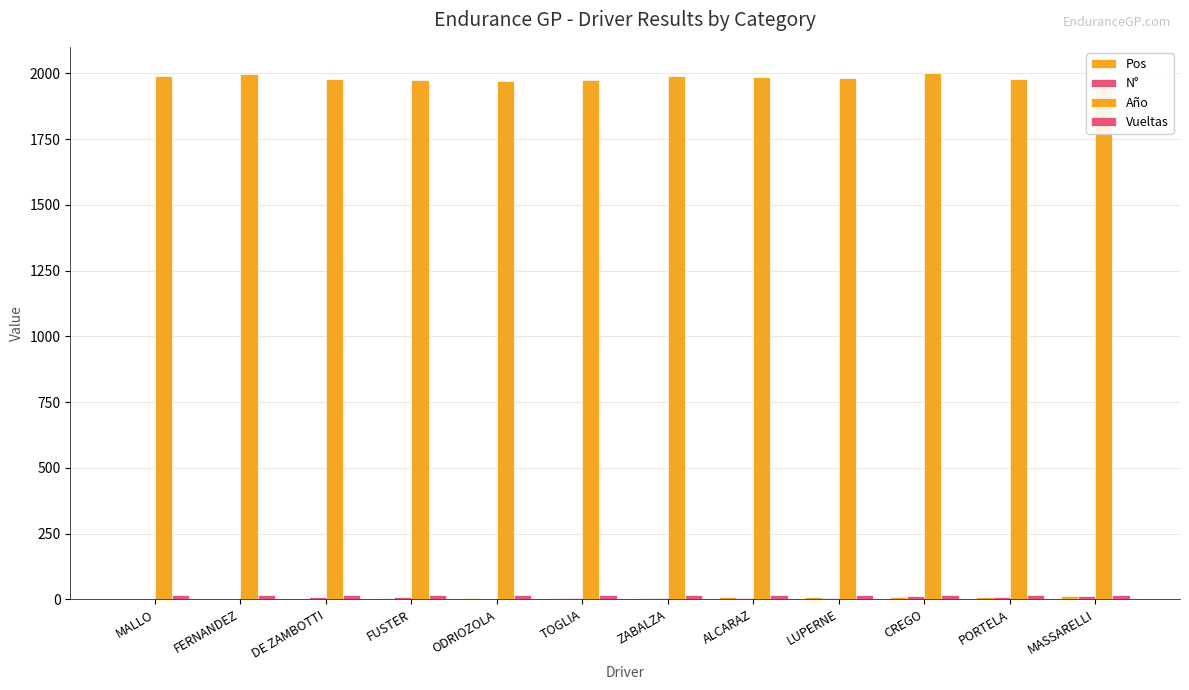

True or false: Año has a value of 772 at FERNANDEZ.

False